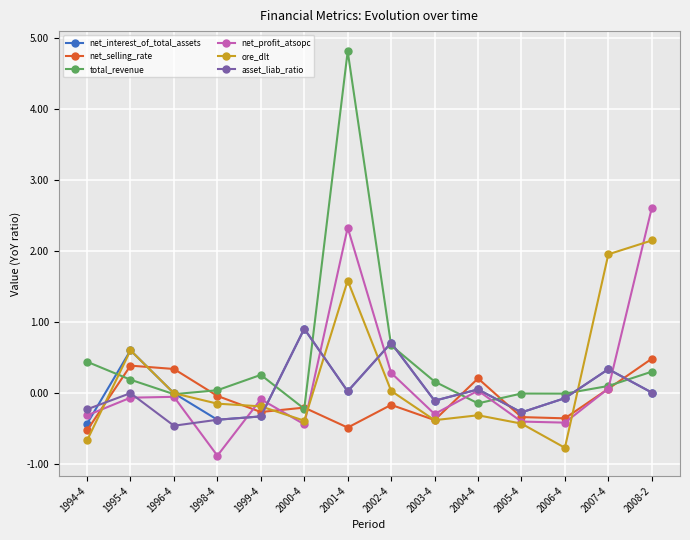

What is the difference between the maximum and second lowest values in the ore_dlt series?

2.8